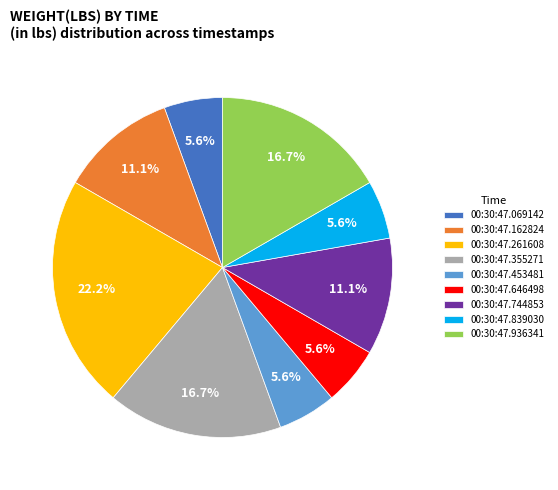

Does 00:30:47.839030 account for over 50% of the chart?

No